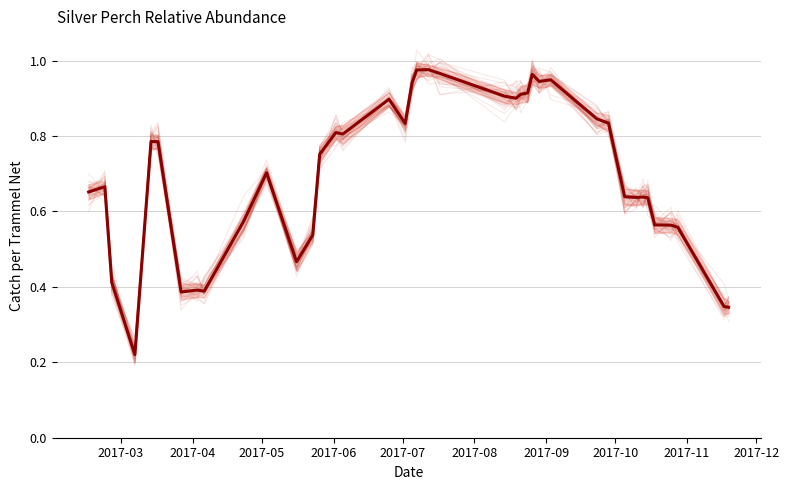

What is the difference between the second highest and second lowest values?

0.6